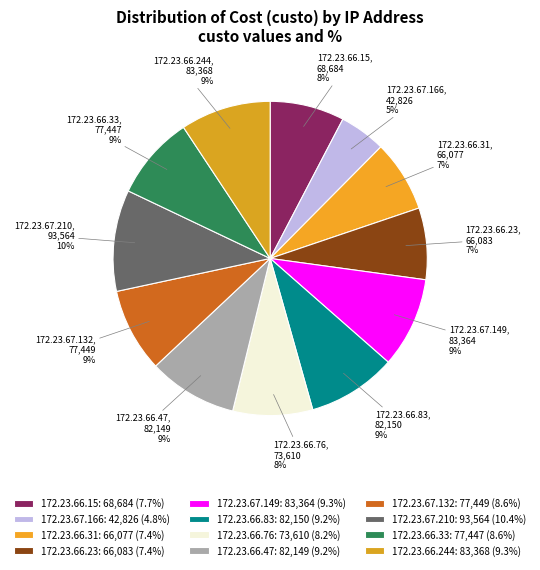

Which category has the biggest portion of the pie?

172.23.67.210